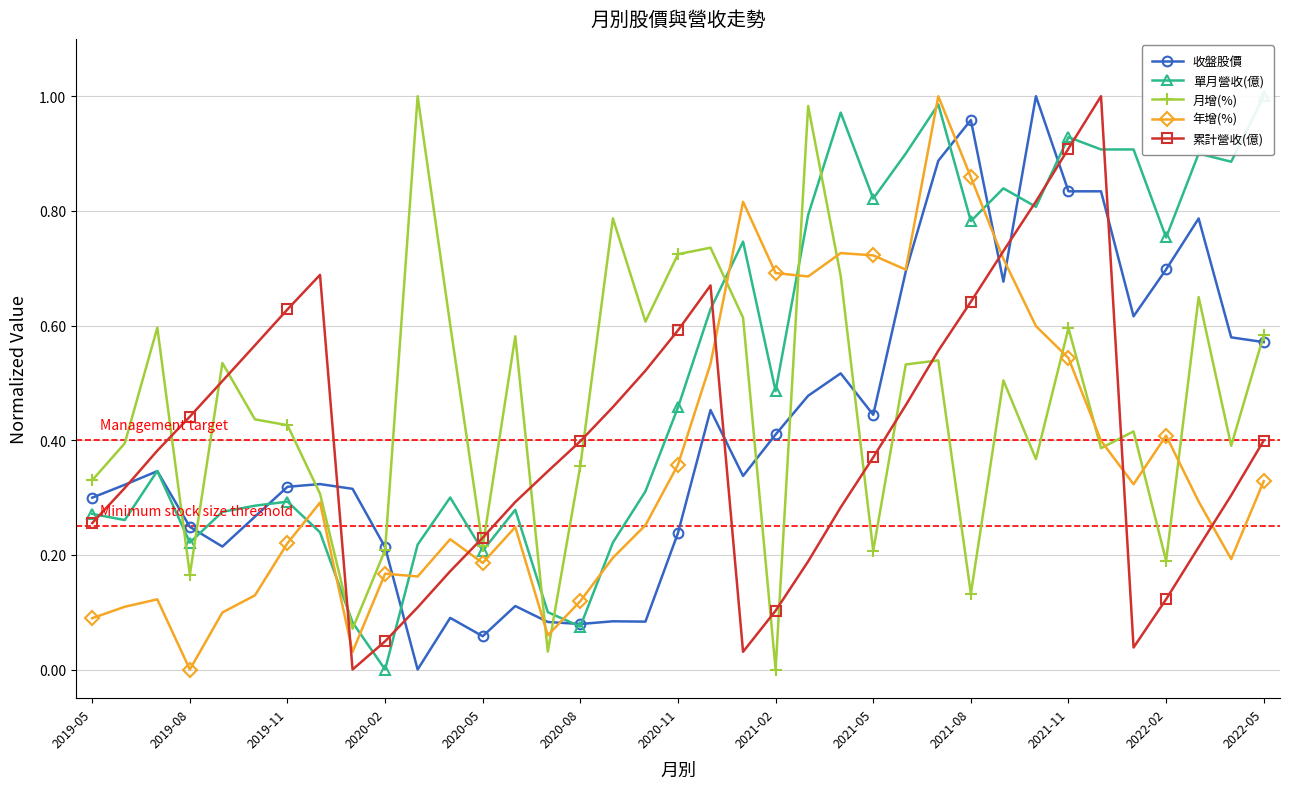

Reading right to left, list all the values displayed in this chart.

收盤股價: 0.6	0.6	0.8	0.7	0.6	0.8	0.8	1.0	0.7	1.0	0.9	0.7	0.4	0.5	0.5	0.4	0.3	0.5	0.2	0.1	0.1	0.1	0.1	0.1	0.1	0.1	0.0	0.2	0.3	0.3	0.3	0.3	0.2	0.2	0.3	0.3	0.3
單月營收(億): 1.0	0.9	0.9	0.8	0.9	0.9	0.9	0.8	0.8	0.8	1.0	0.9	0.8	1.0	0.8	0.5	0.7	0.6	0.5	0.3	0.2	0.1	0.1	0.3	0.2	0.3	0.2	0.0	0.1	0.2	0.3	0.3	0.3	0.2	0.3	0.3	0.3
月增(%): 0.6	0.4	0.6	0.2	0.4	0.4	0.6	0.4	0.5	0.1	0.5	0.5	0.2	0.7	1.0	0.0	0.6	0.7	0.7	0.6	0.8	0.4	0.0	0.6	0.2	0.6	1.0	0.2	0.1	0.3	0.4	0.4	0.5	0.2	0.6	0.4	0.3
年增(%): 0.3	0.2	0.3	0.4	0.3	0.4	0.5	0.6	0.7	0.9	1.0	0.7	0.7	0.7	0.7	0.7	0.8	0.5	0.4	0.3	0.2	0.1	0.1	0.2	0.2	0.2	0.2	0.2	0.0	0.3	0.2	0.1	0.1	0.0	0.1	0.1	0.1
累計營收(億): 0.4	0.3	0.2	0.1	0.0	1.0	0.9	0.8	0.7	0.6	0.6	0.5	0.4	0.3	0.2	0.1	0.0	0.7	0.6	0.5	0.5	0.4	0.3	0.3	0.2	0.2	0.1	0.0	0.0	0.7	0.6	0.6	0.5	0.4	0.4	0.3	0.3